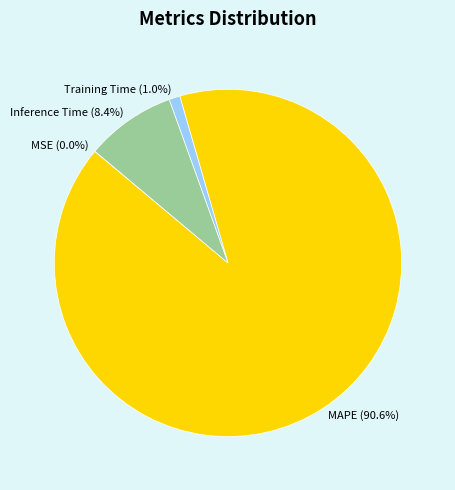

Is the sum of Inference Time (8.4%) and Training Time (1.0%) greater than half?

No